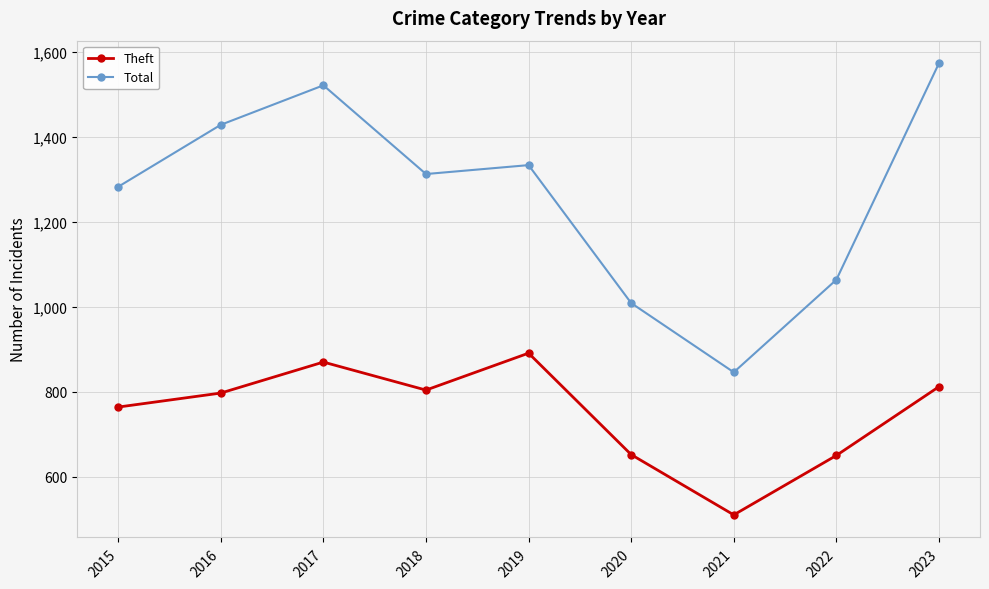

The value of Theft at 2021 is 510. True or false?

True